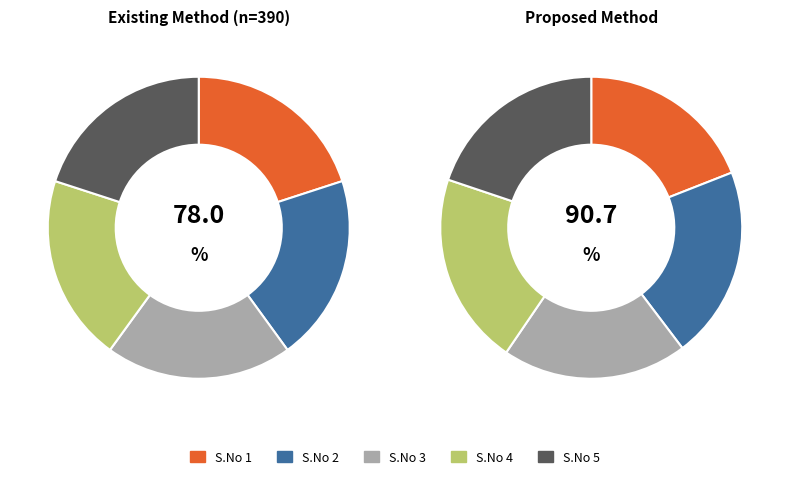

Between 5 and 2, which is larger?

2